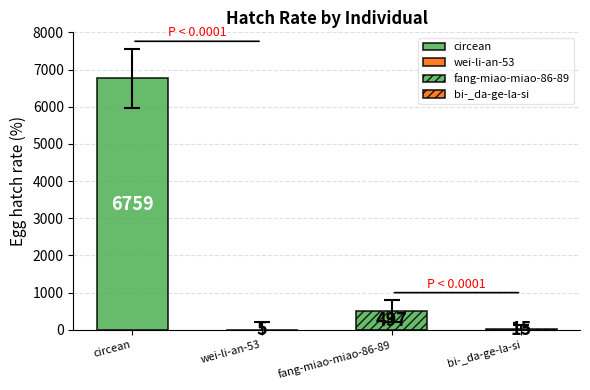

Where does the data first go above 797?

circean